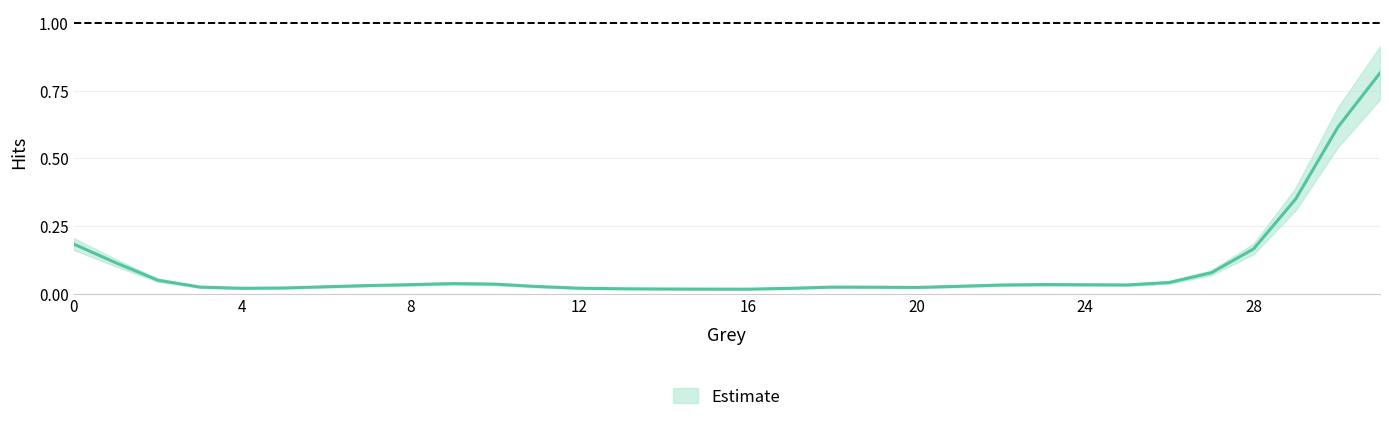

The chart shows a value of -0.6 at 17. True or false?

False